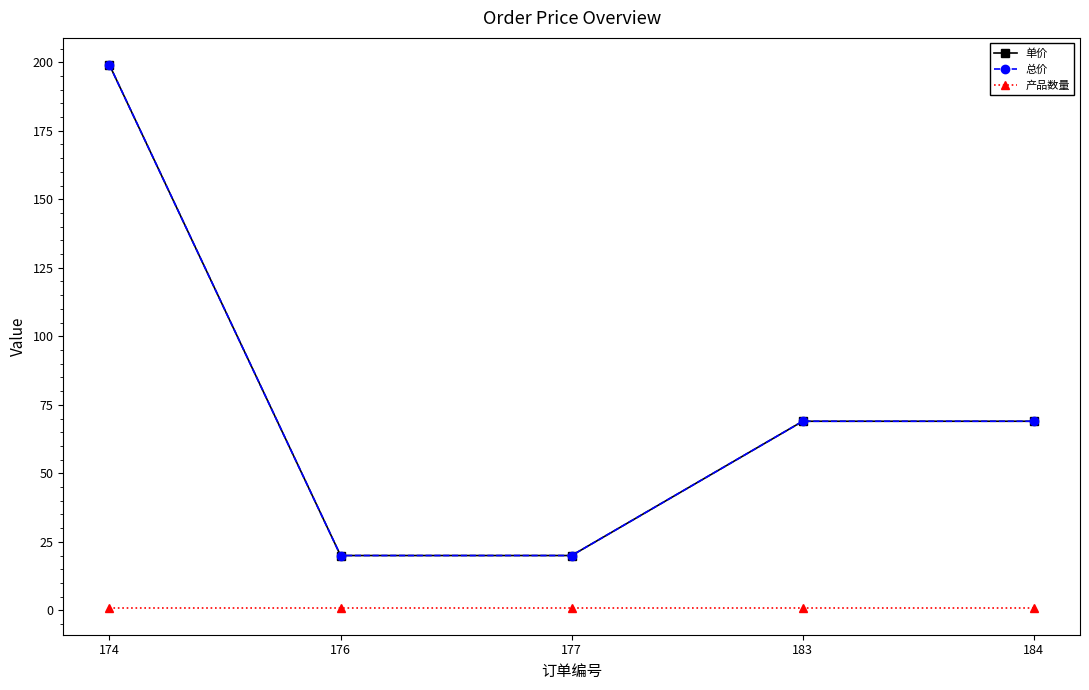

What is the spread (max minus min) of values at 174?

198